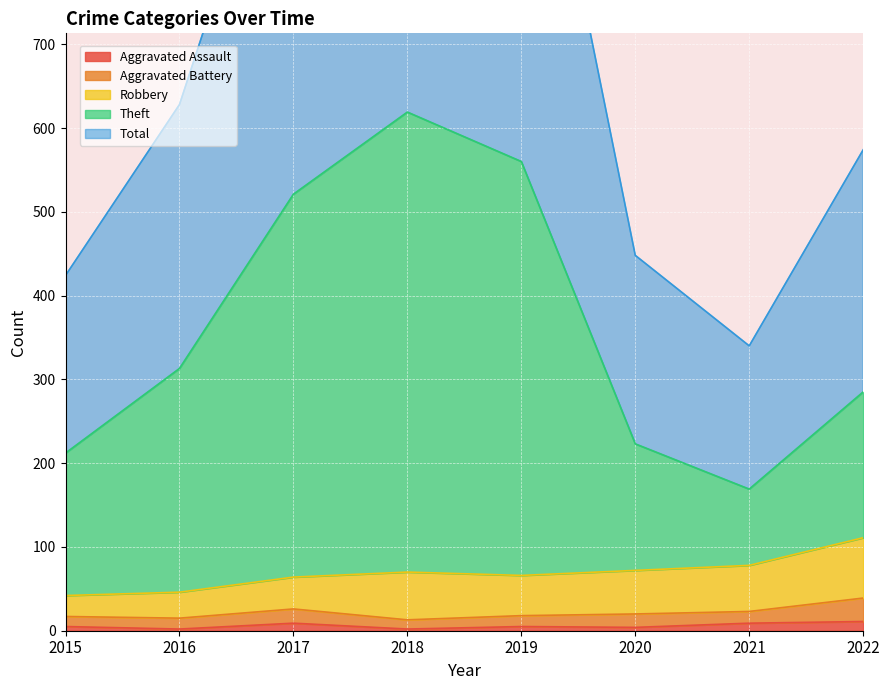

Is it true that Aggravated Assault equals 2 at 2016?

True